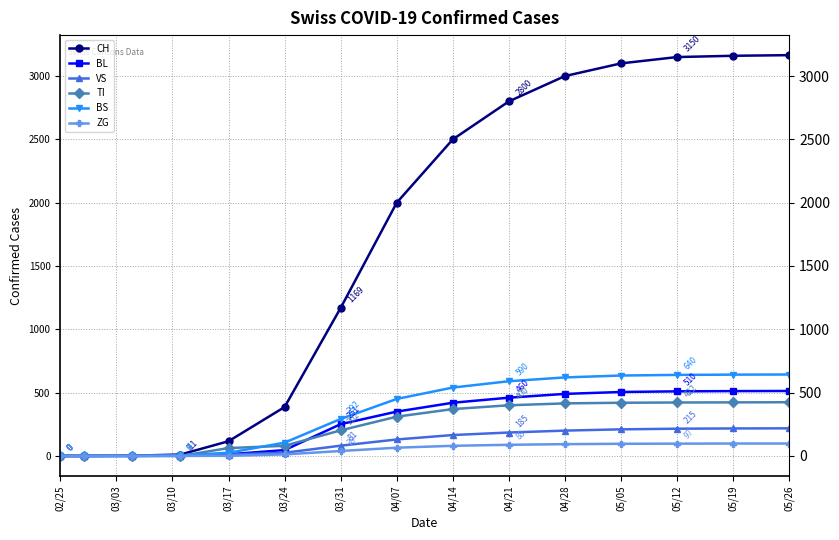

What is the maximum value shown in the chart?

3165